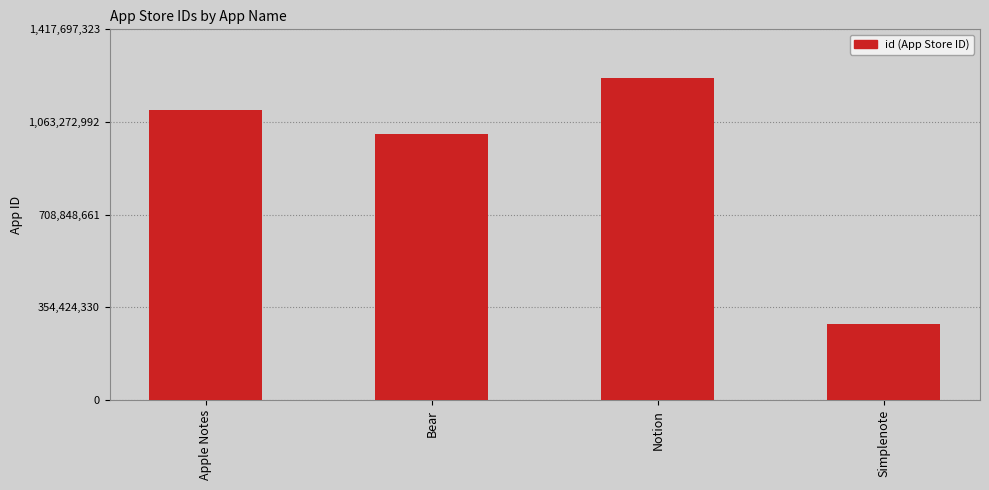

What is the ratio of the value at Apple Notes to the value at Notion?

0.9